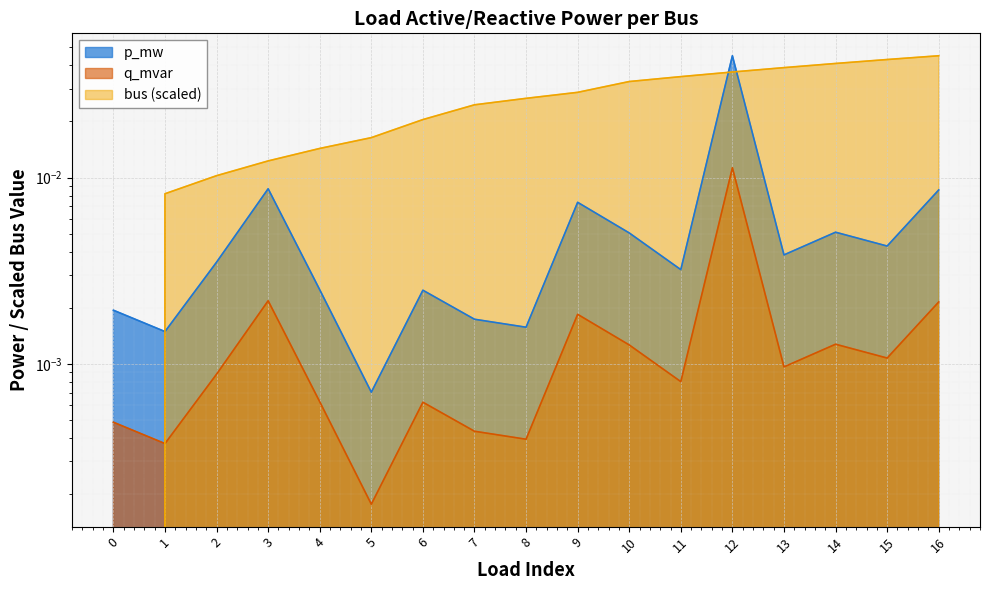

At which category does q_mvar reach its first local peak?

3